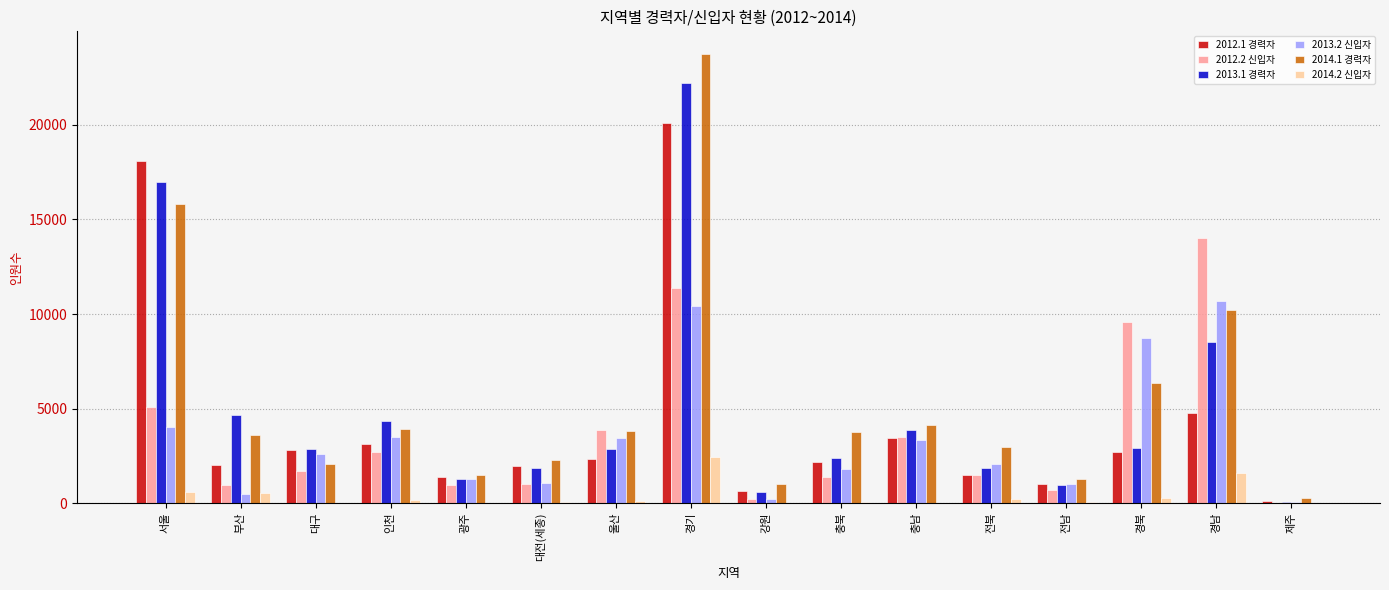

What is the total value across all series at 경남?

49822